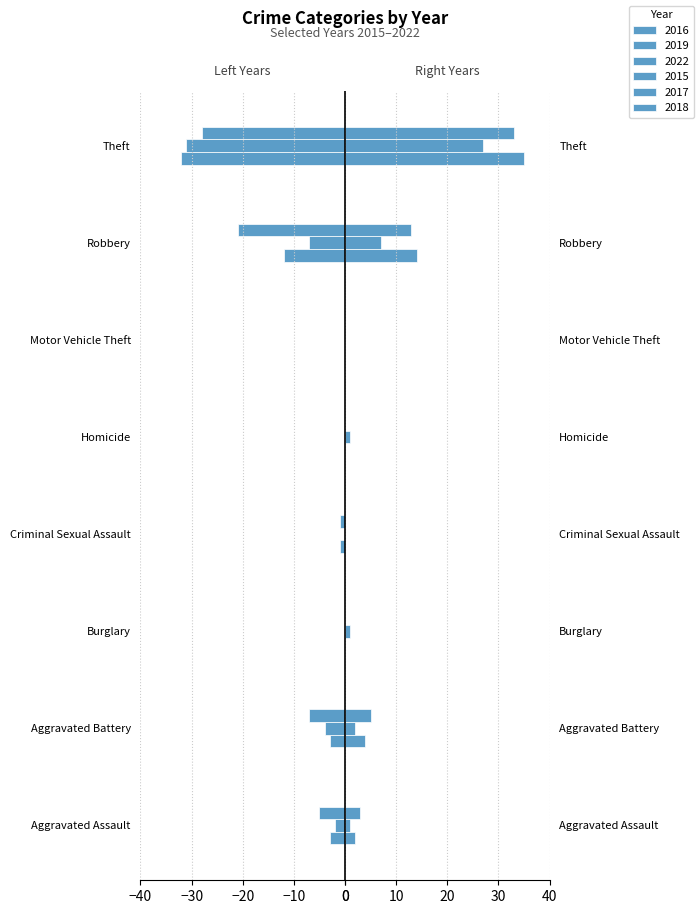

Which label corresponds to the largest value in the chart?

Theft